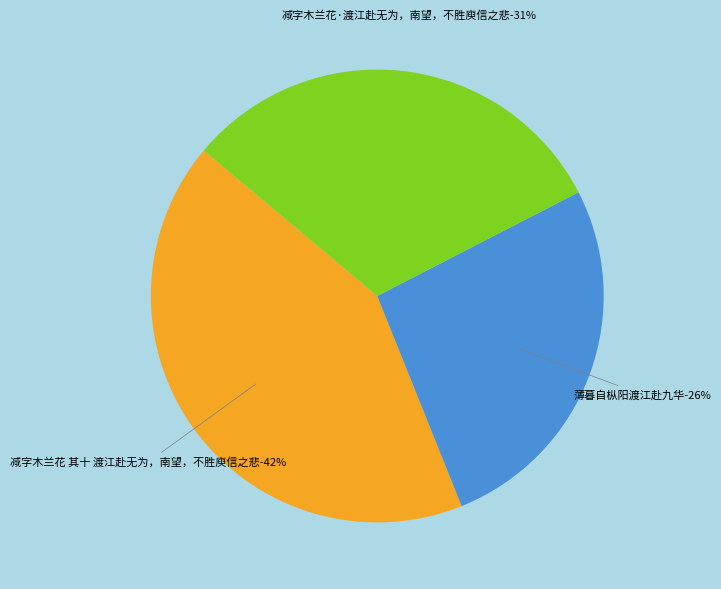

Count the number of slices in the pie.

3